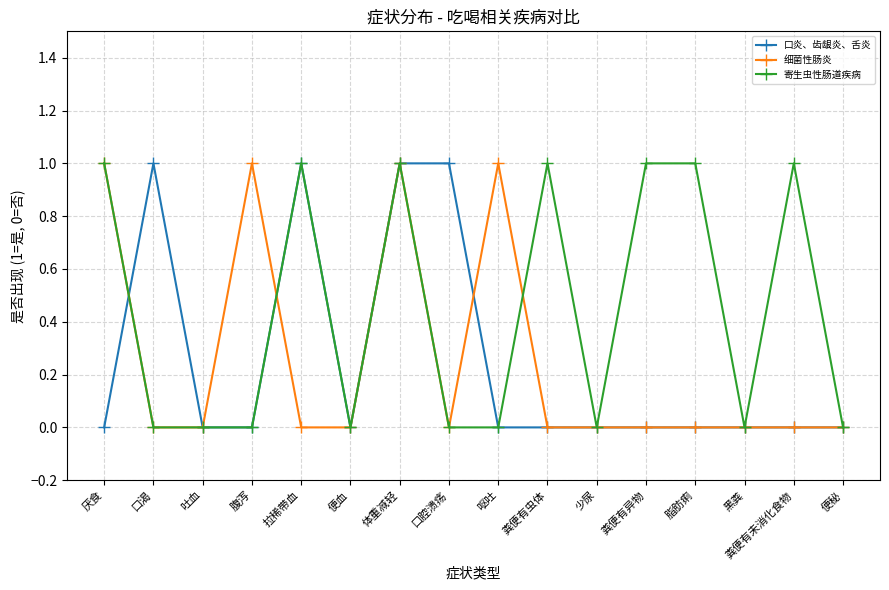

Which series has the largest total across all categories?

寄生虫性肠道疾病